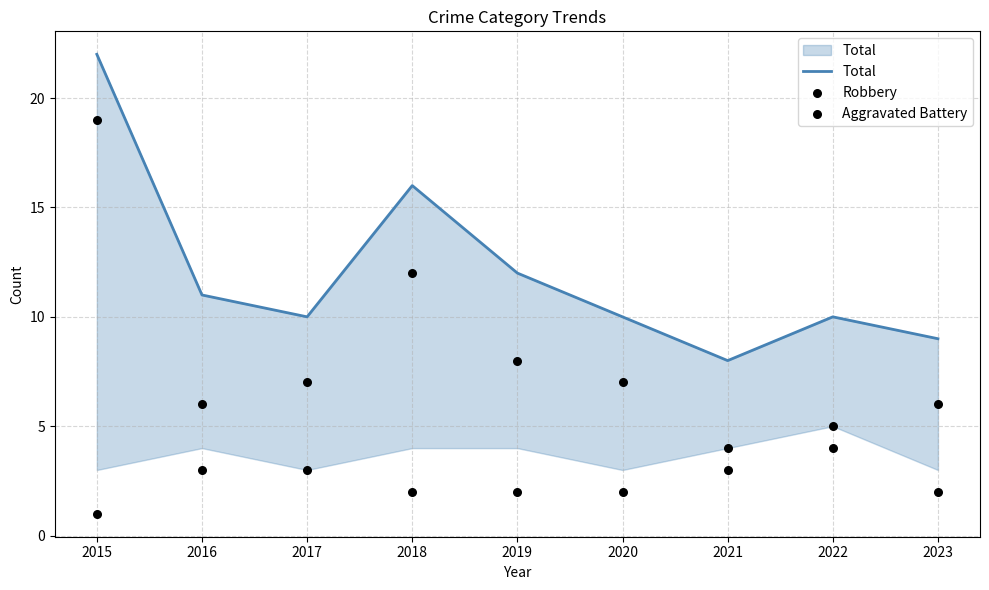

At which category is the sum across all series the highest?

2015